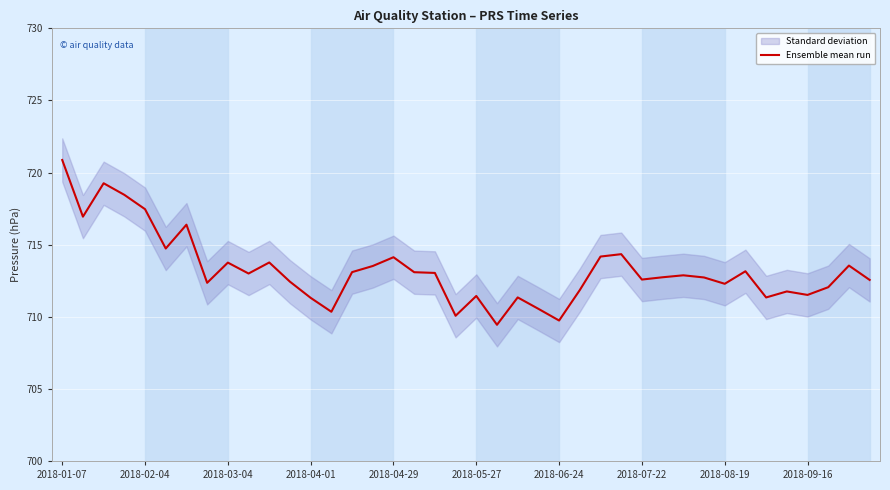

How many interior local valleys (lower than both neighbors) does the data have?

12